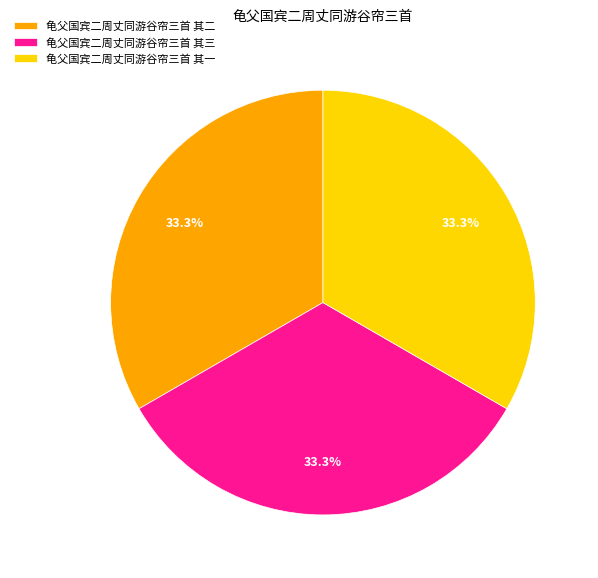

Count the number of slices in the pie.

3